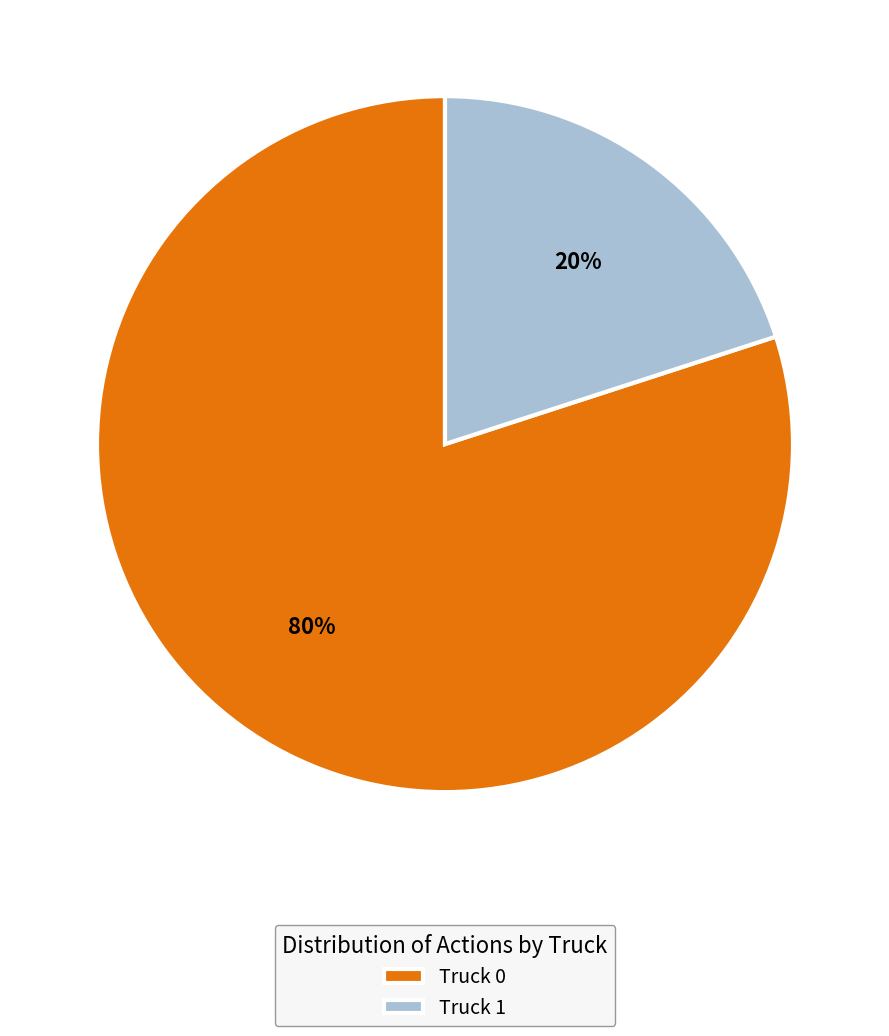

What percentage is the Truck 1 slice, to the nearest percent?

20%